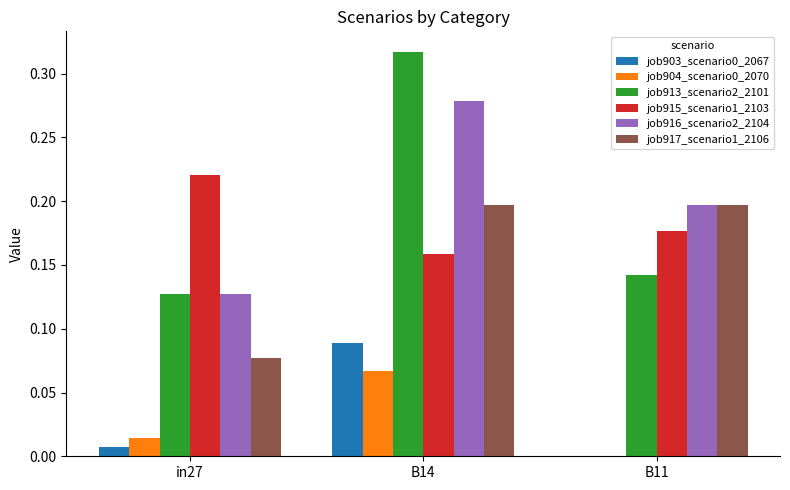

At which category does the chart reach its peak across all series?

B14